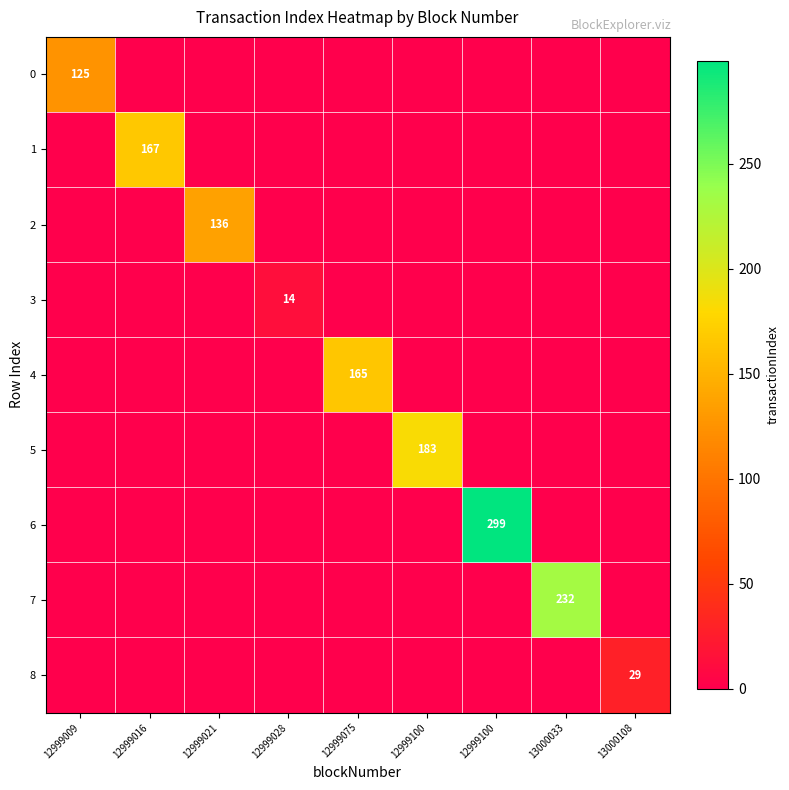

Rank the categories by 0 value from lowest to highest.

12999016, 12999021, 12999028, 12999075, 12999100, 12999100, 13000033, 13000108, 12999009